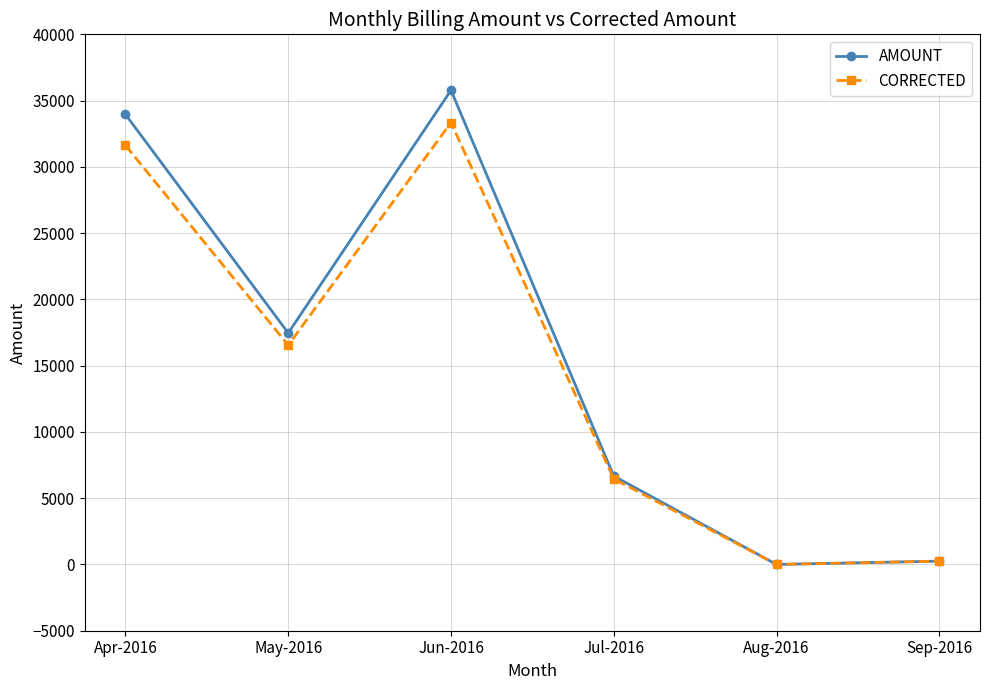

Which series has the largest range (max minus min)?

AMOUNT